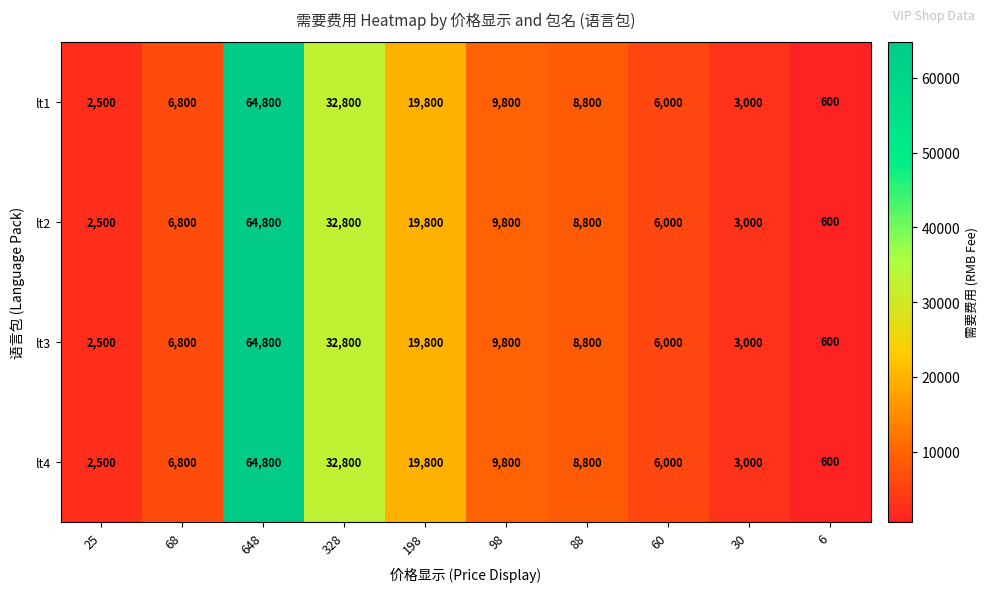

What is the difference between the lt2 values at 60 and 88?

2800